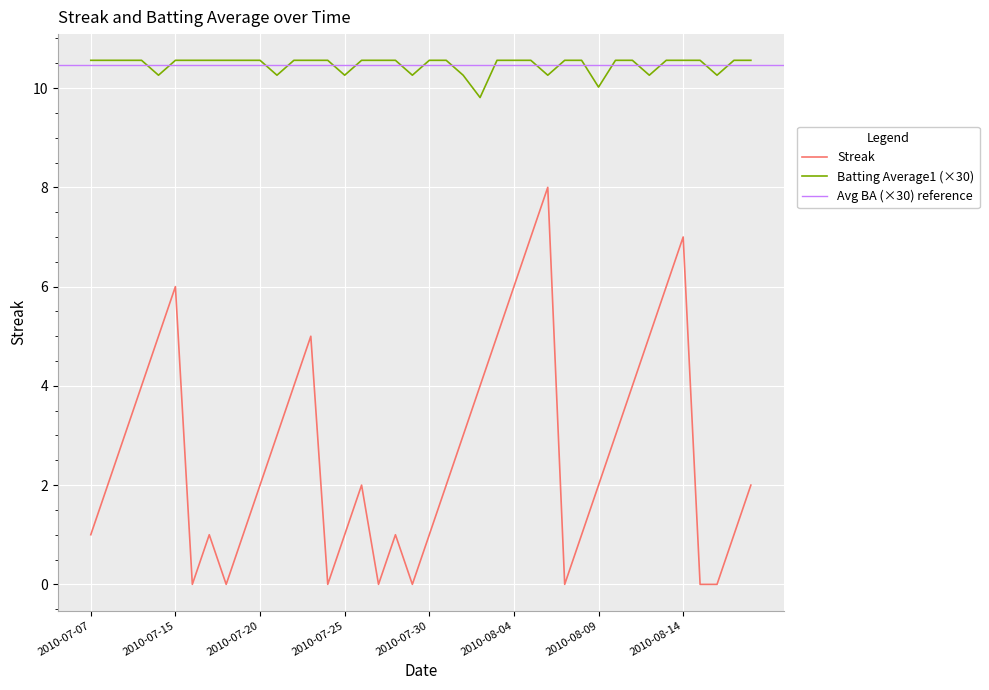

Which series has the largest range (max minus min)?

Streak